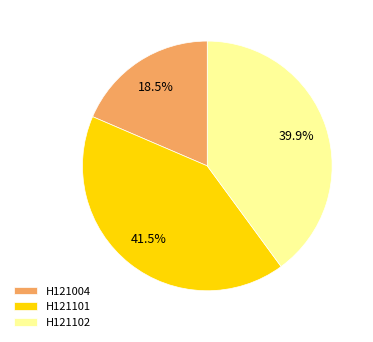

To the nearest percent, what portion does H121102 represent?

40%